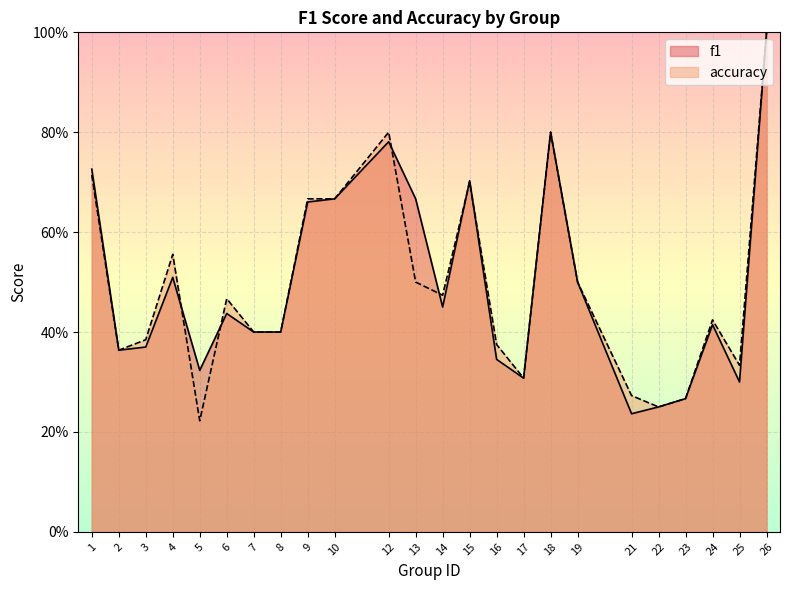

Count the accuracy values in the range 0 to 1.

24